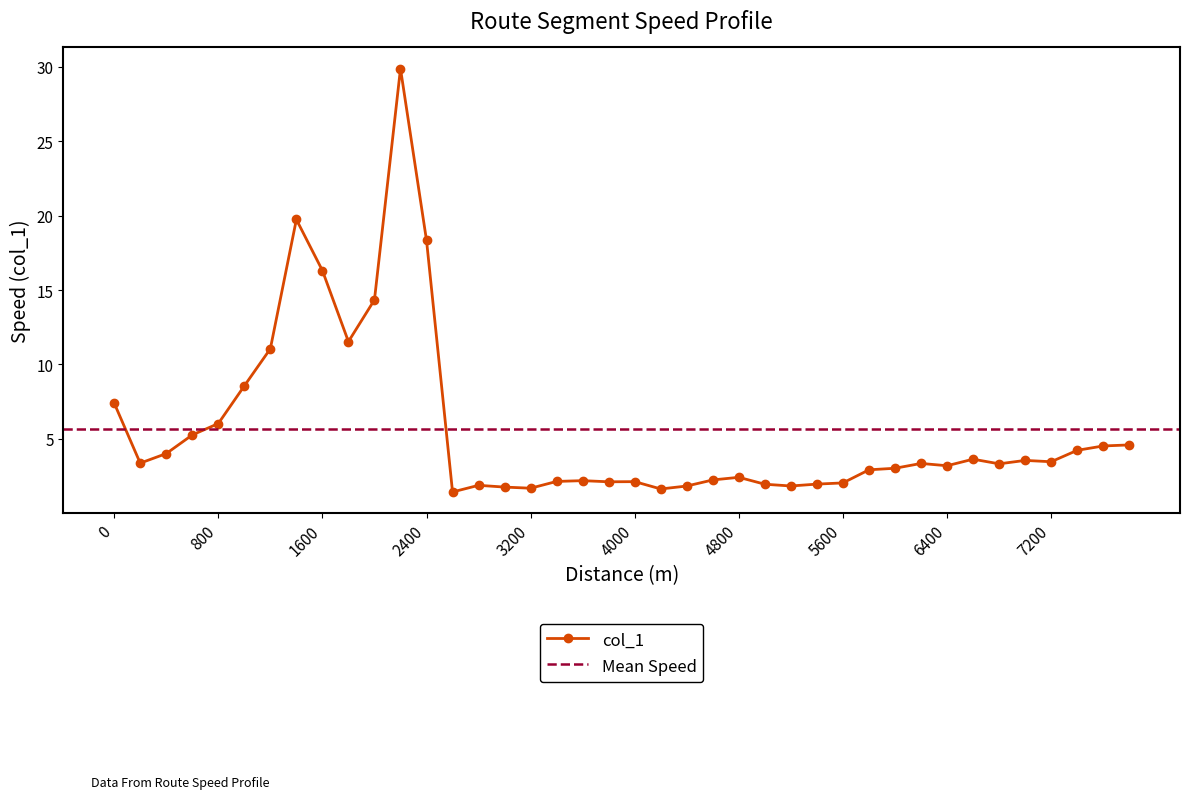

Approximately how many times larger is the value at 800 compared to 5600?

3.0